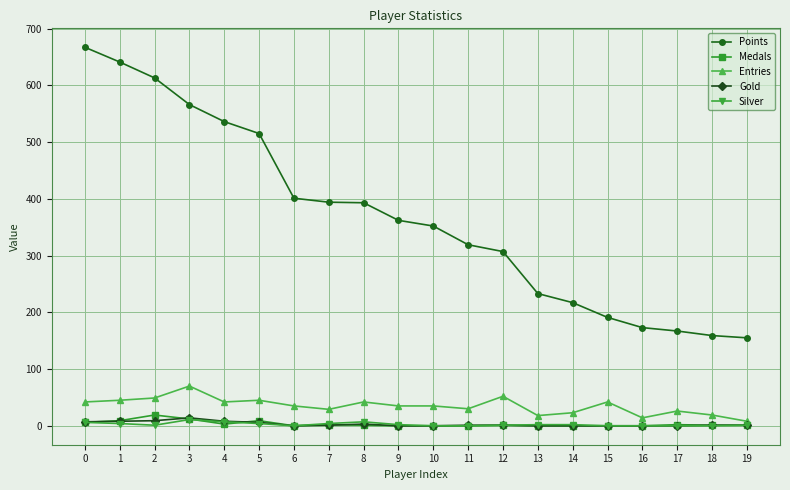

True or false: Points and Medals cross at least once.

False